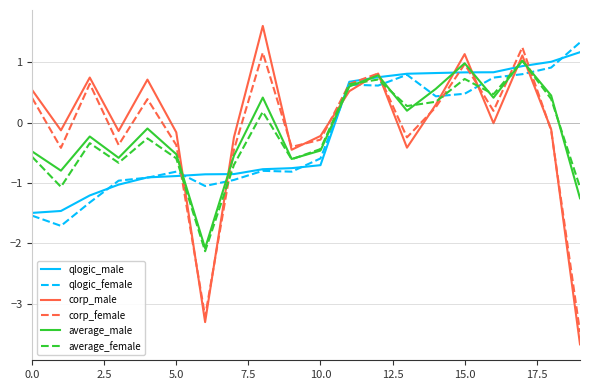

What is the maximum value shown in the chart?

1.6